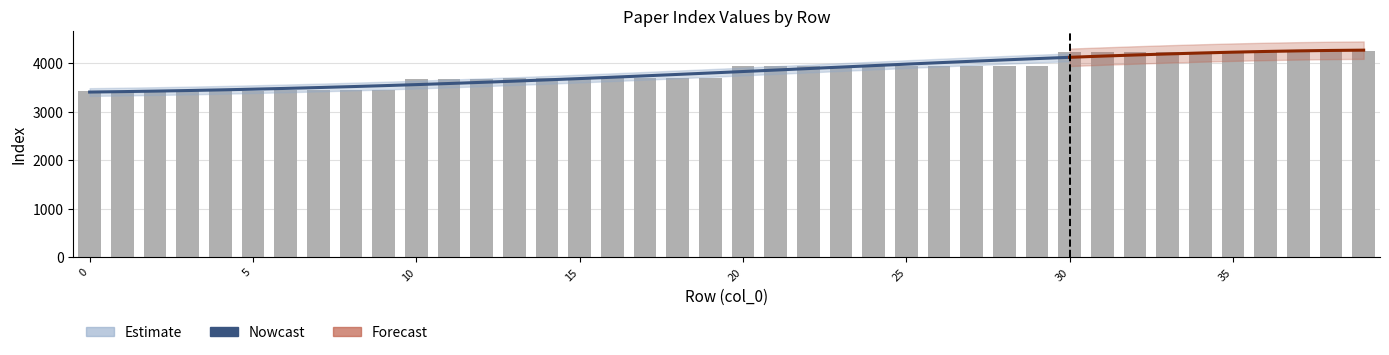

Reading left to right, transcribe all the data shown in this chart.

0=3432	1=3433	2=3434	3=3435	4=3436	5=3437	6=3438	7=3439	8=3440	9=3441	10=3682	11=3683	12=3684	13=3685	14=3686	15=3687	16=3688	17=3689	18=3690	19=3691	20=3944	21=3945	22=3946	23=3947	24=3948	25=3949	26=3950	27=3951	28=3952	29=3953	30=4236	31=4237	32=4238	33=4239	34=4240	35=4241	36=4242	37=4243	38=4244	39=4245